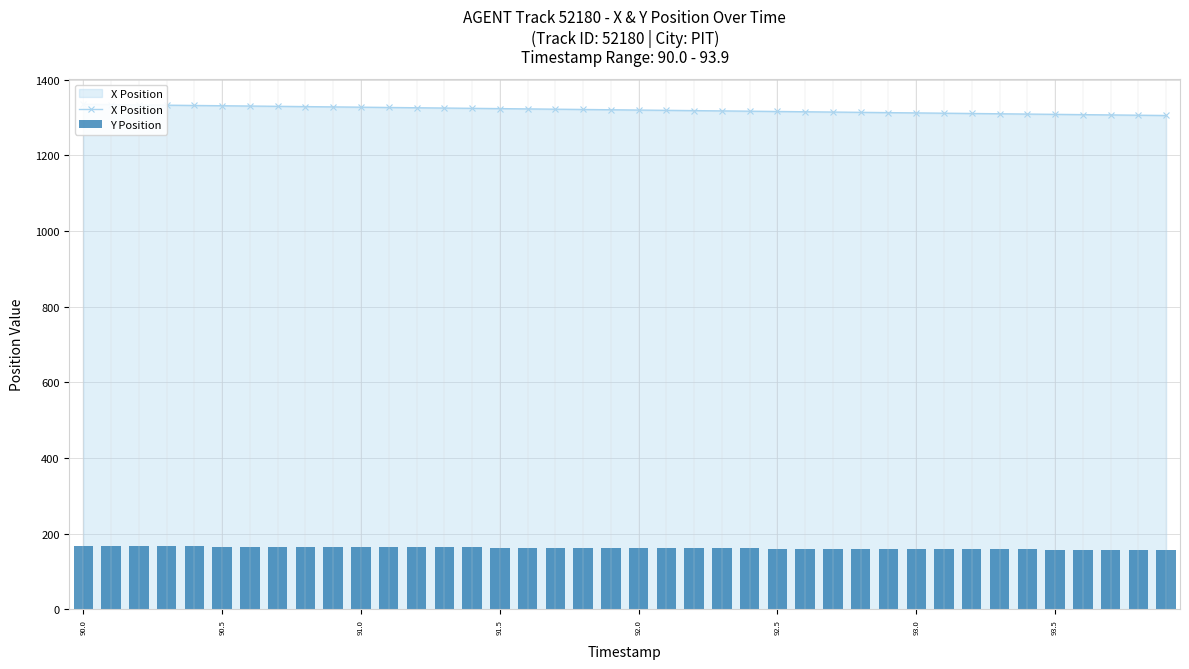

Does the chart contain stacked bars?

No